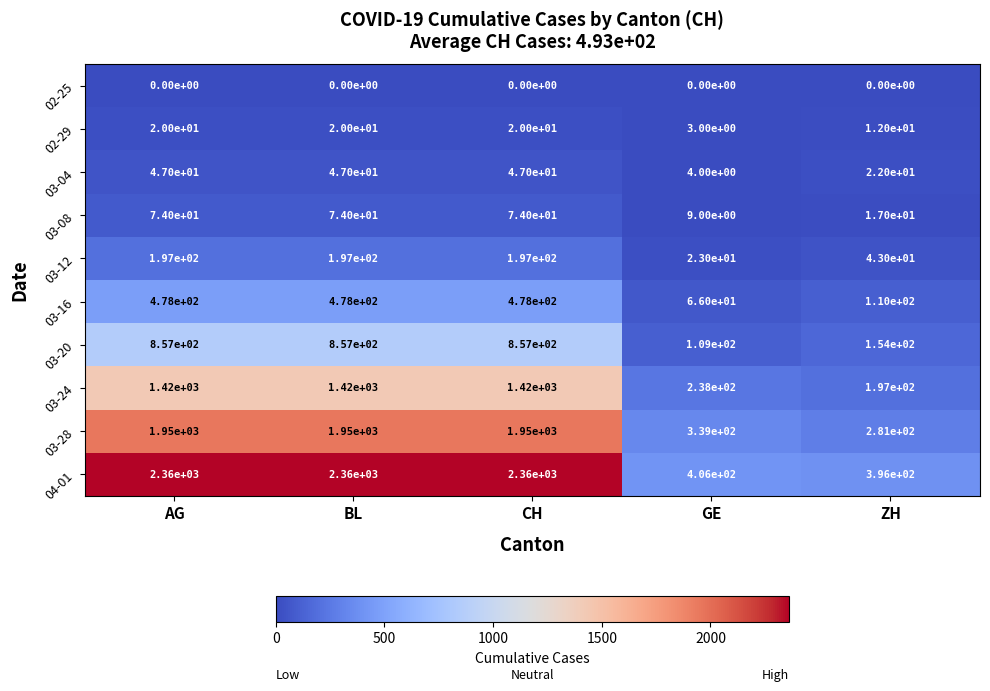

At AG, list the series in order from largest to smallest.

04-01, 03-28, 03-24, 03-20, 03-16, 03-12, 03-08, 03-04, 02-29, 02-25